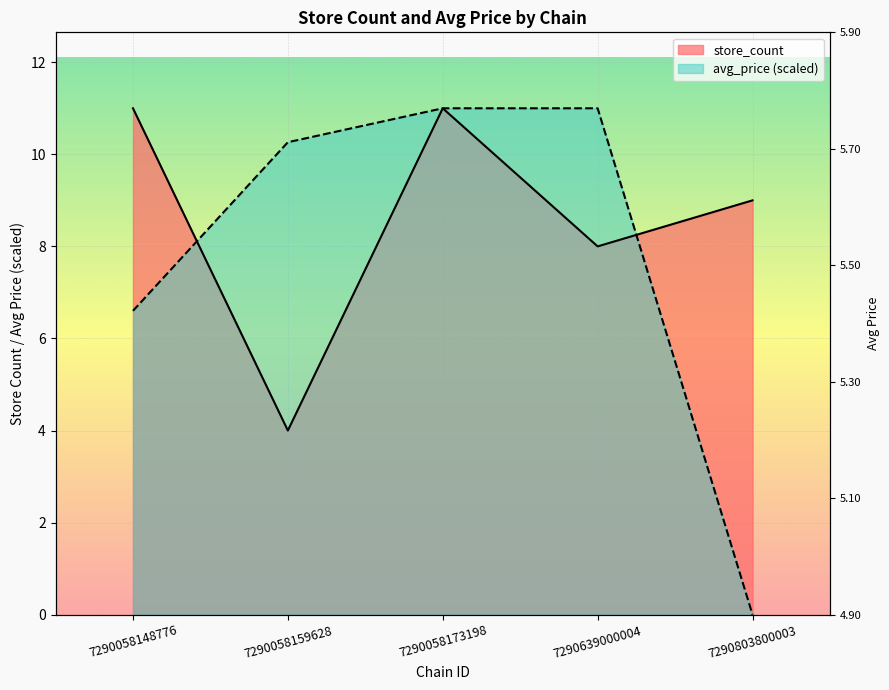

Which label corresponds to the smallest value in the chart?

7290803800003